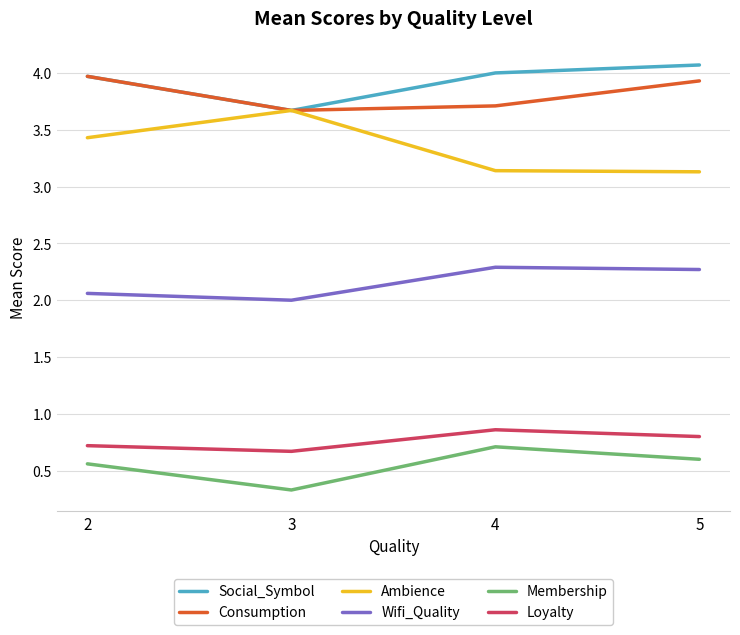

Does the chart display data point markers on the line(s)?

No